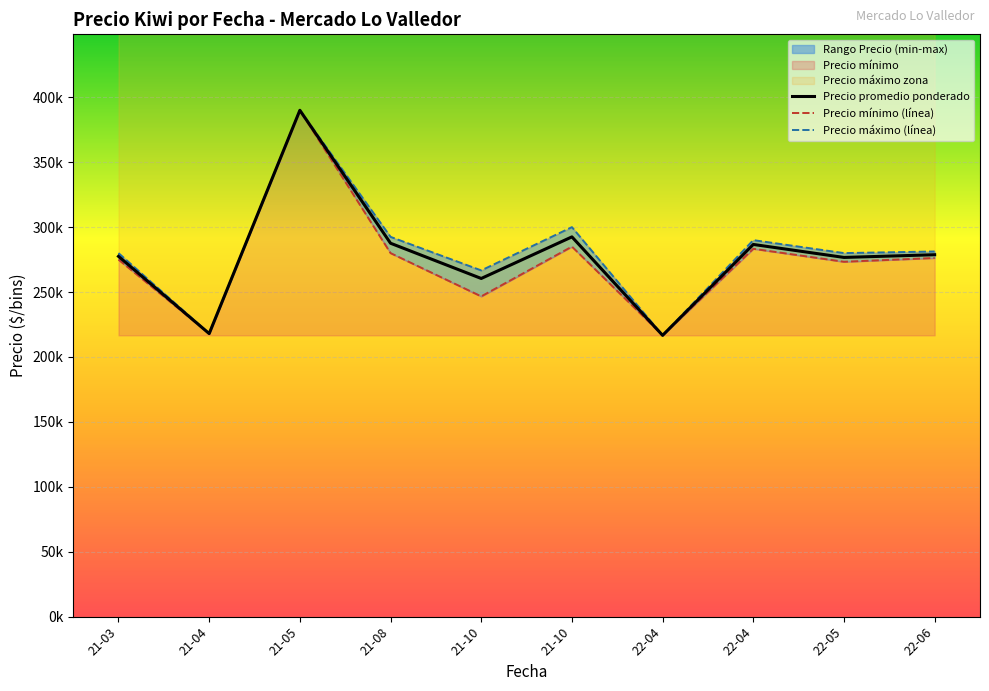

Which category has the lowest value across all series?

2022-04-05